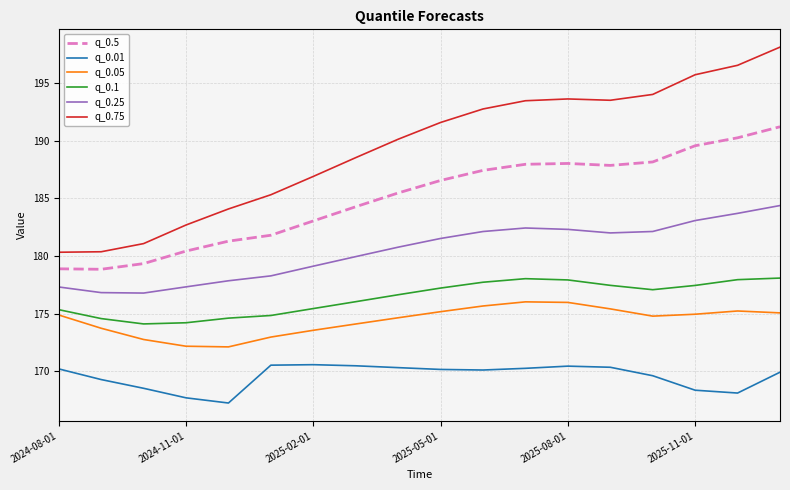

True or false: q_0.5 and q_0.05 intersect in this chart.

False